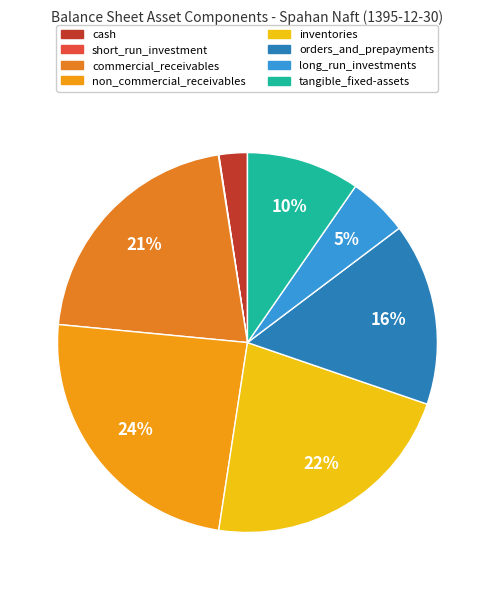

What is the total percentage of cash and tangible_fixed-assets?

12.0%